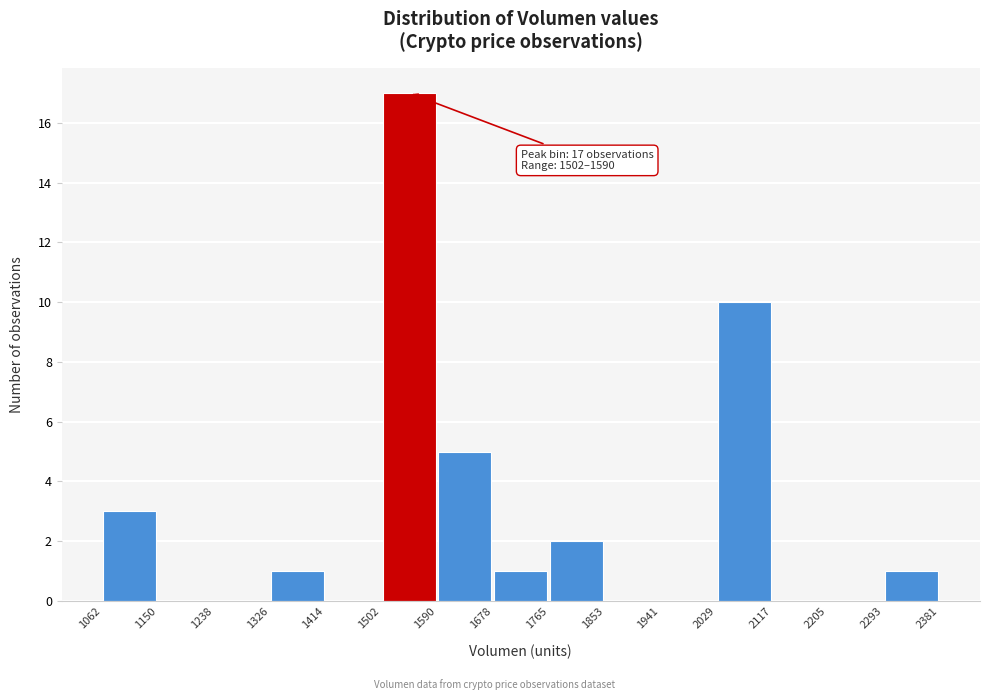

Over which range of the x-axis is the bar tallest?

1502 to 1590